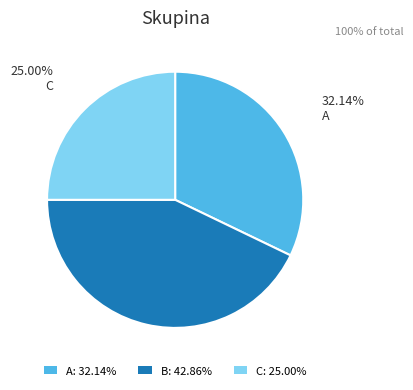

Count the number of slices in the pie.

3